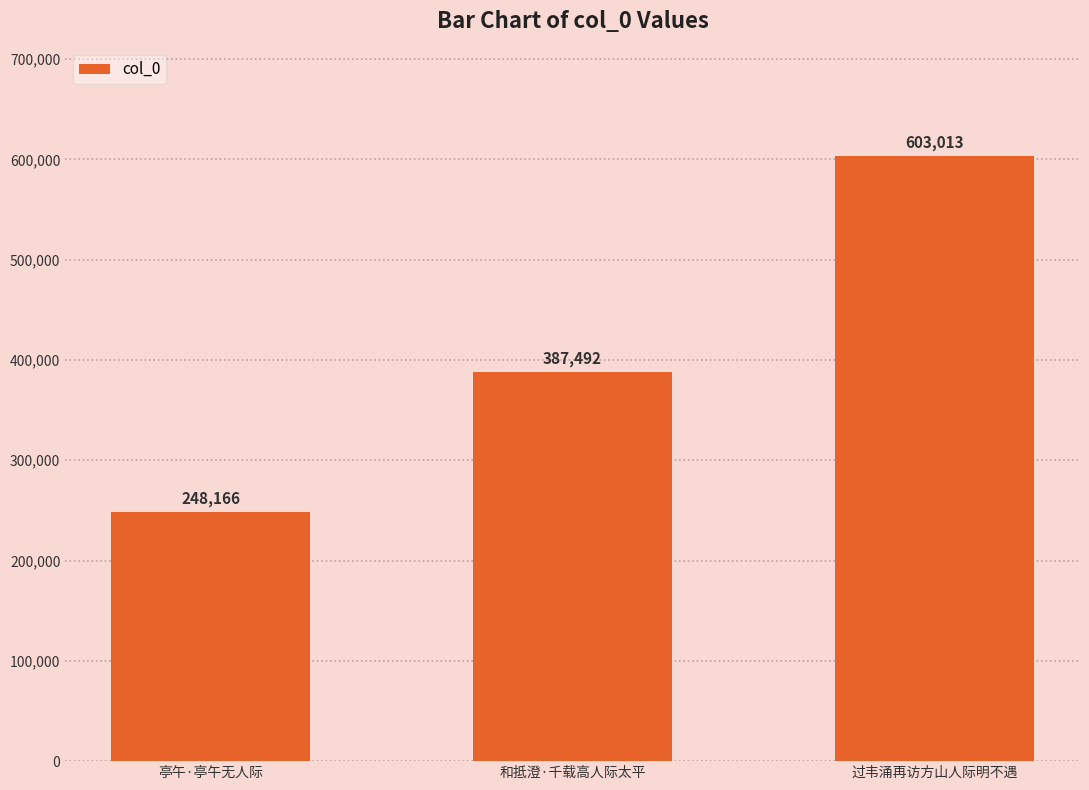

Reading left to right, transcribe all the data shown in this chart.

248166	387492	603013